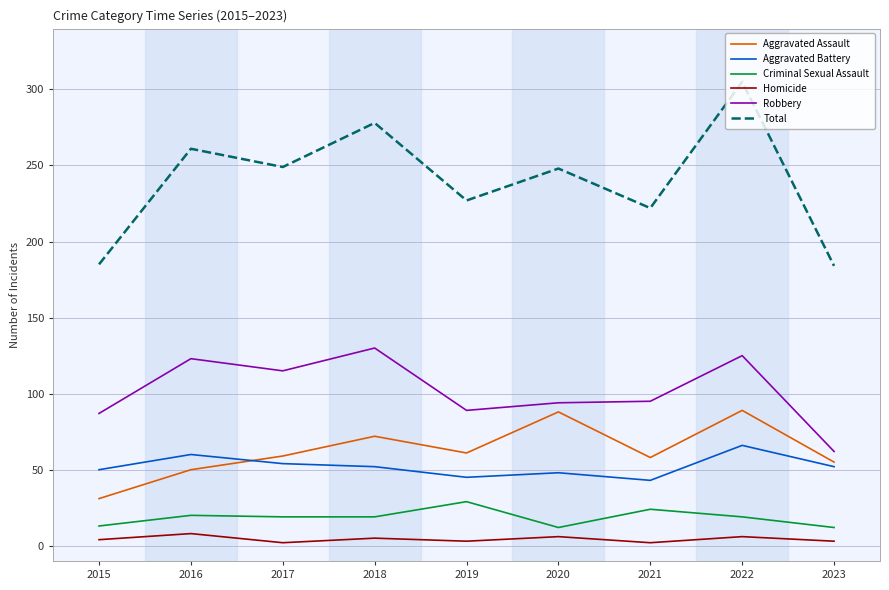

Where is the first local minimum for Homicide?

2017